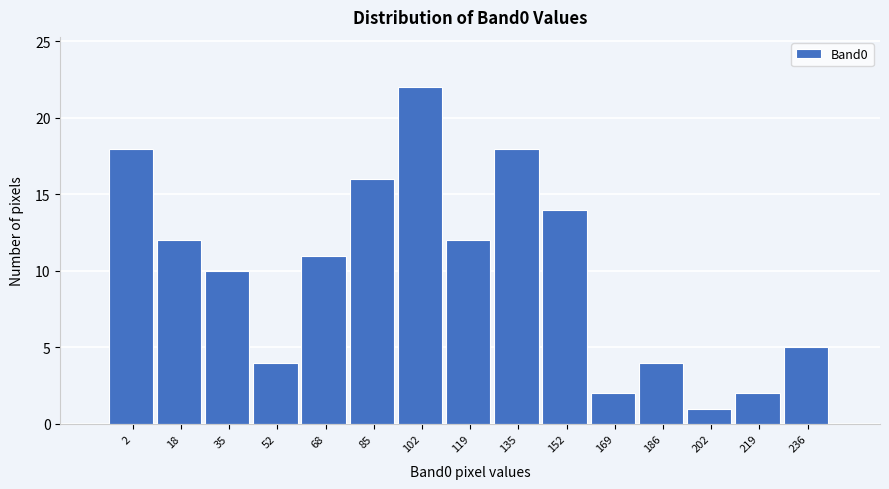

Reading left to right, extract all data points from this chart.

18	12	10	4	11	16	22	12	18	14	2	4	1	2	5